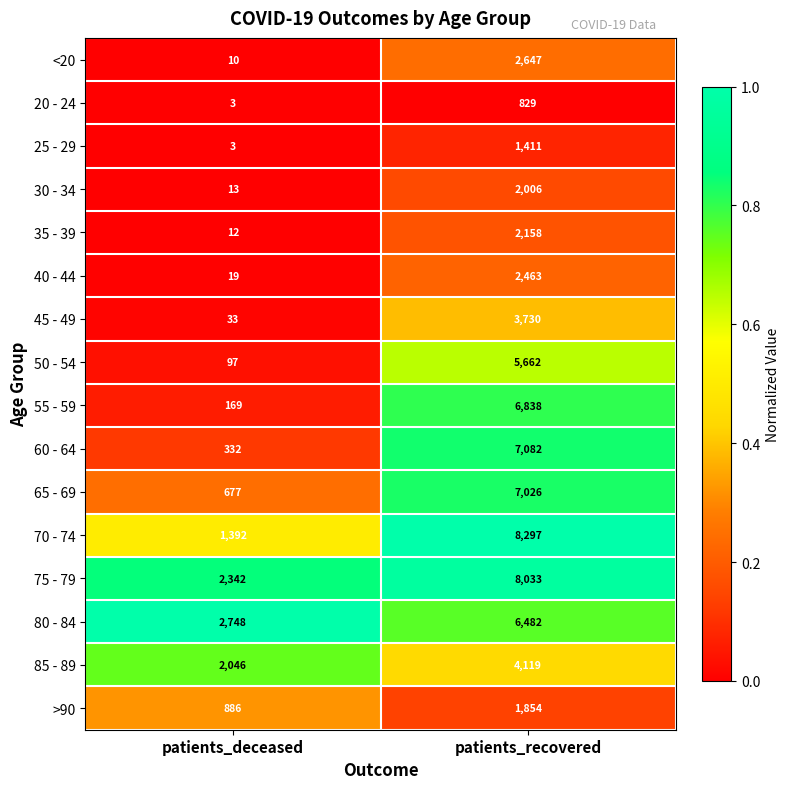

Between patients_deceased and patients_recovered, which series saw the biggest shift?

70 - 74